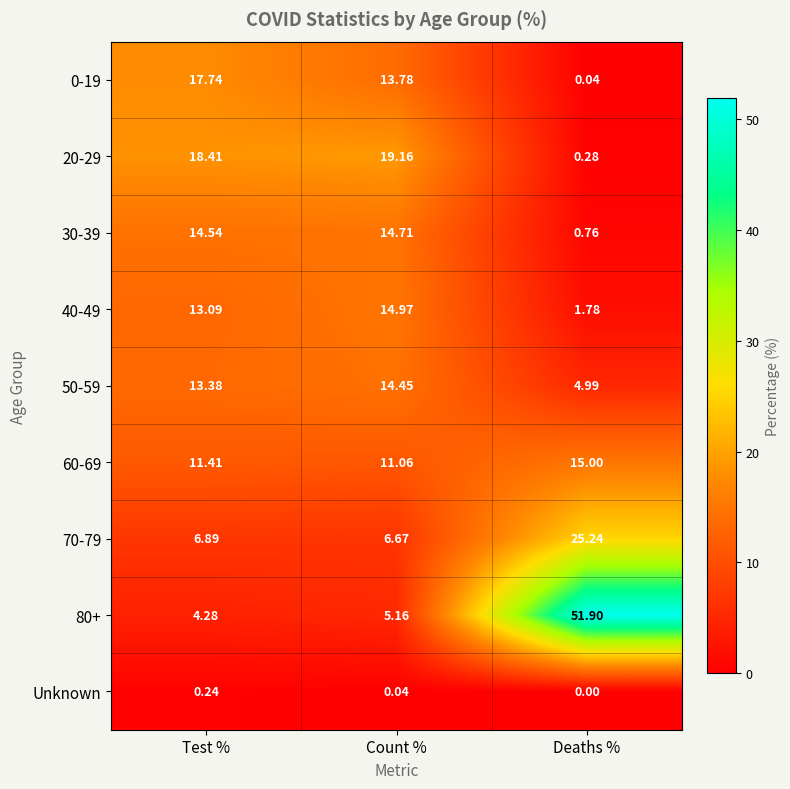

Count the number of data series in this chart.

9